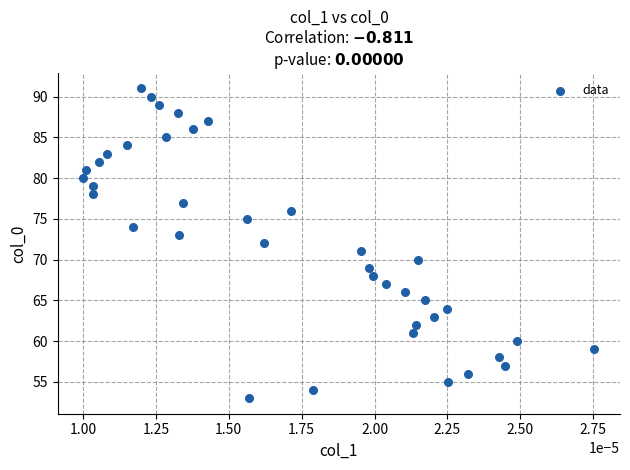

What is the range of Y values (max minus min)?

38